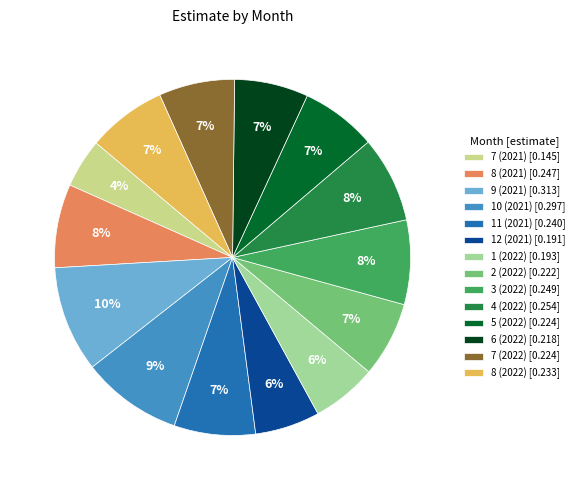

Between 4 (2022) [0.254] and 10 (2021) [0.297], which is larger?

10 (2021) [0.297]